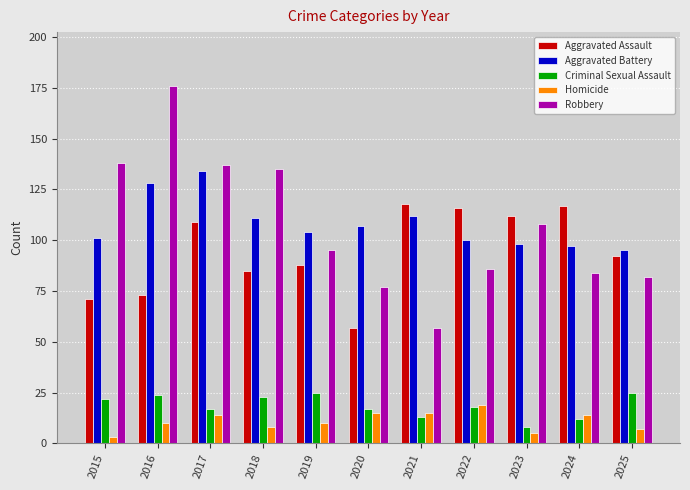

What is the value of the Homicide bar at the 1st from the left?

3